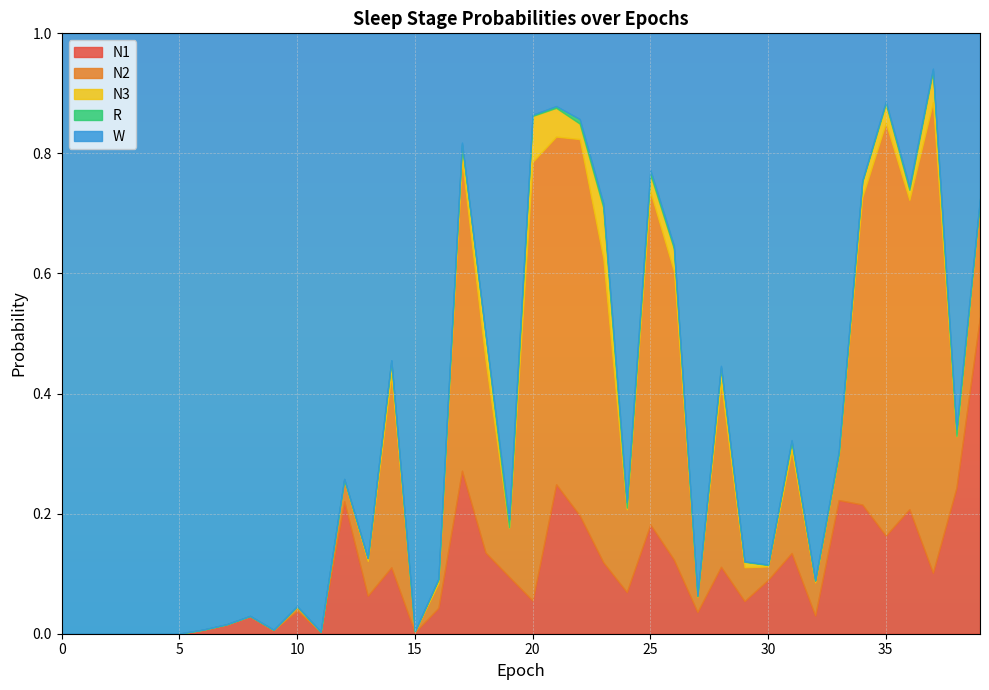

Where is the first local minimum for R?

2